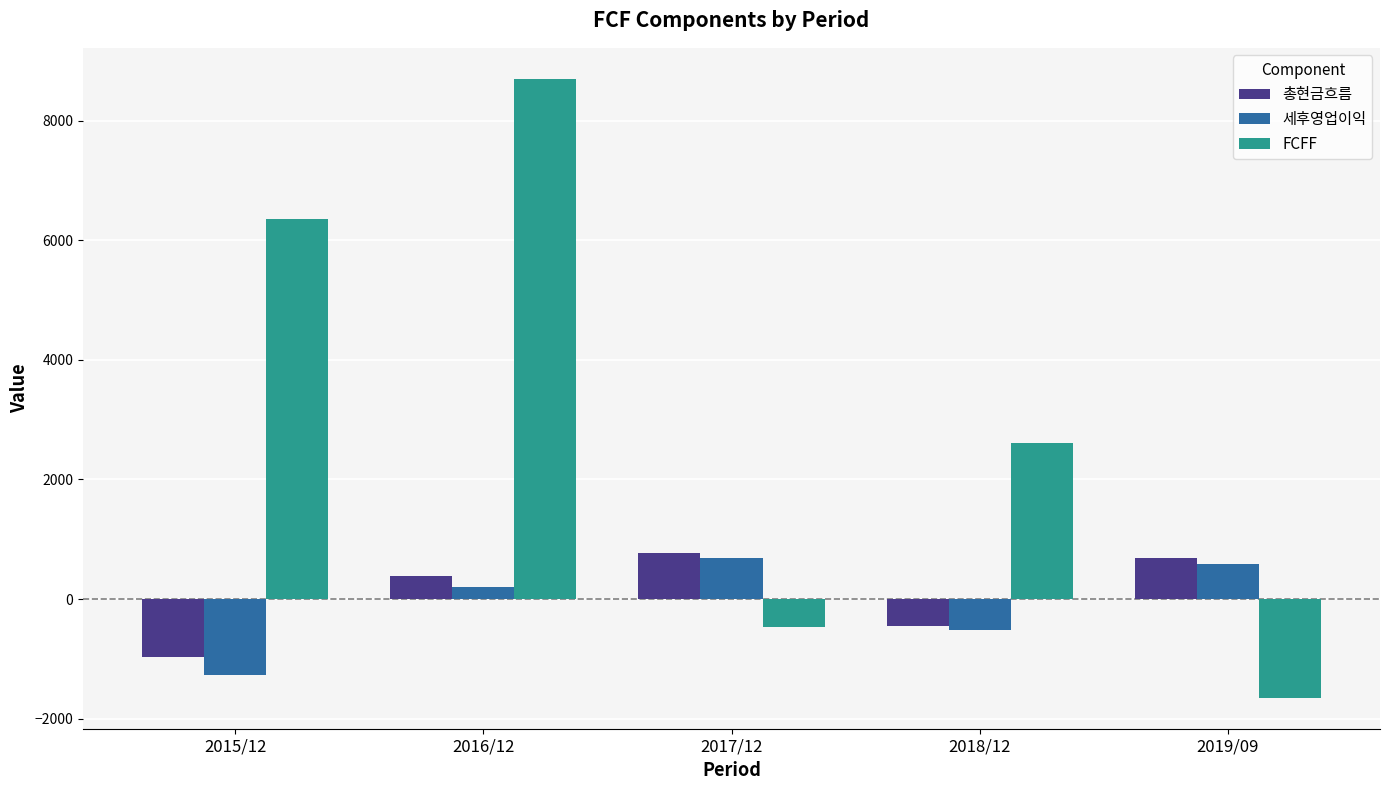

How many values in 총현금흐름 are above zero?

3